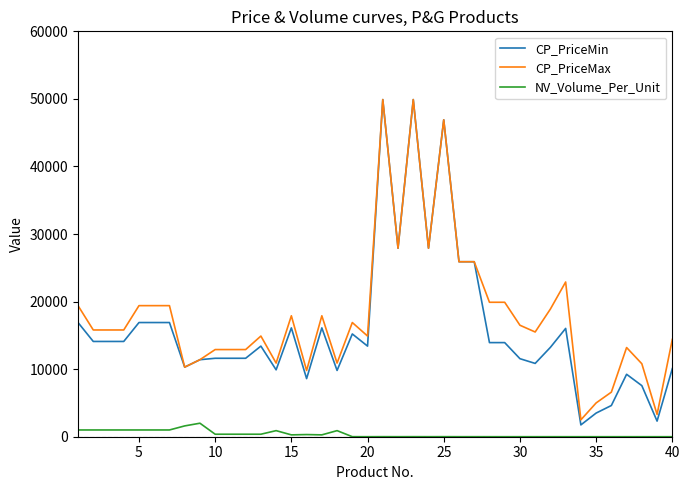

How many categories are shown in the chart?

40